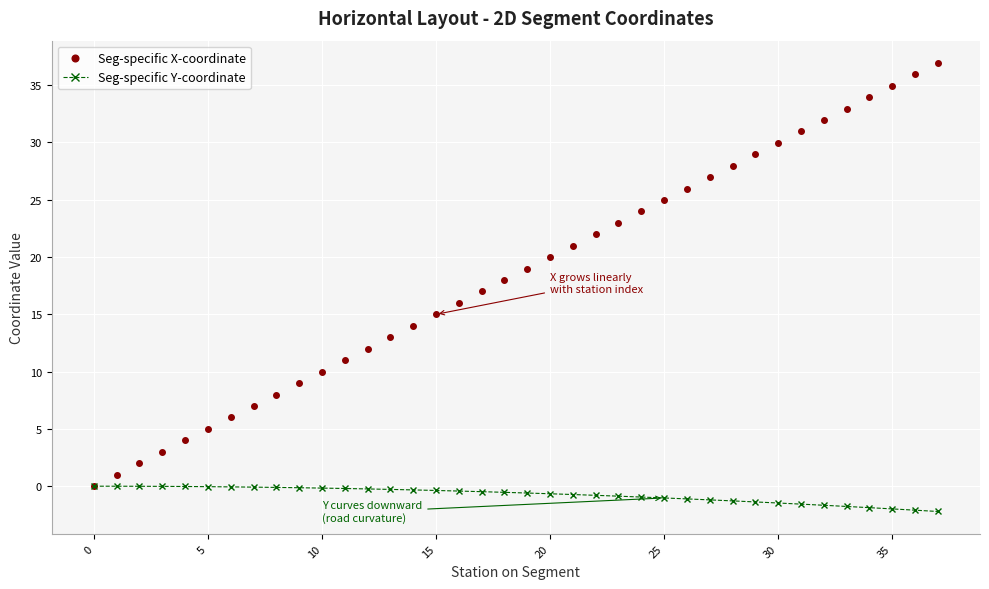

Does the chart have visible grid lines?

Yes